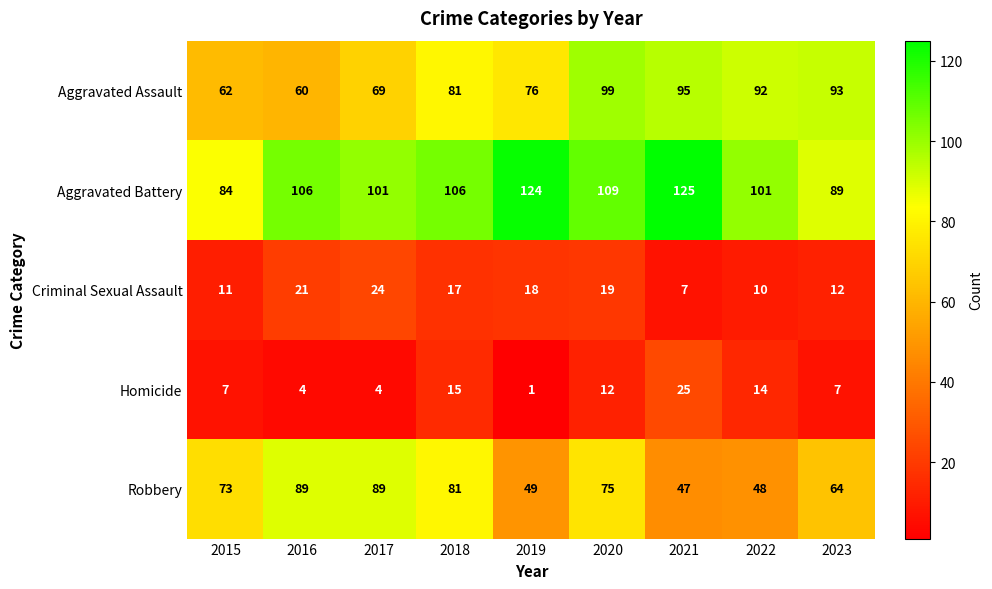

What is the difference between the Homicide values at 2017 and 2023?

3